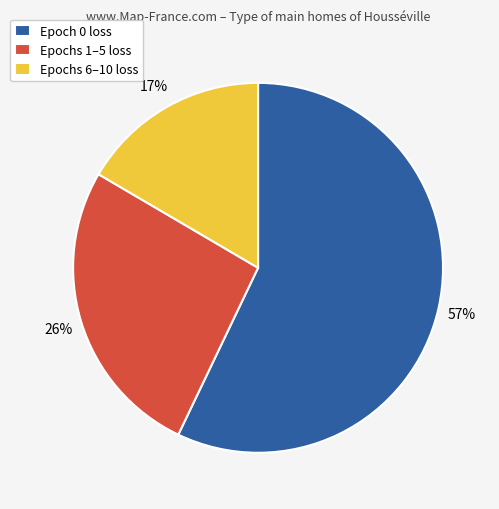

Which category accounts for the majority?

Epoch 0 loss